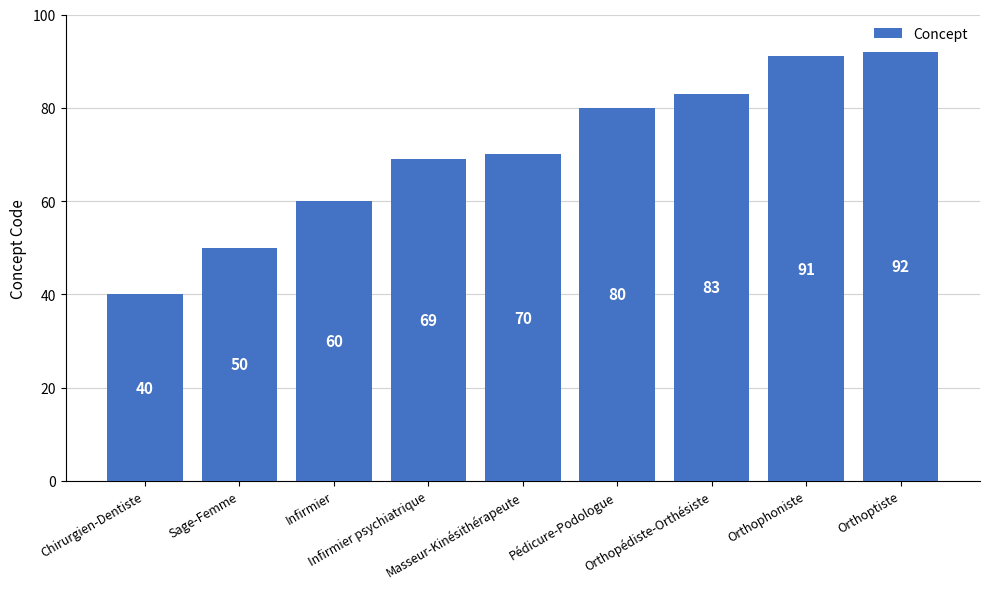

How many distinct data groups are displayed?

1